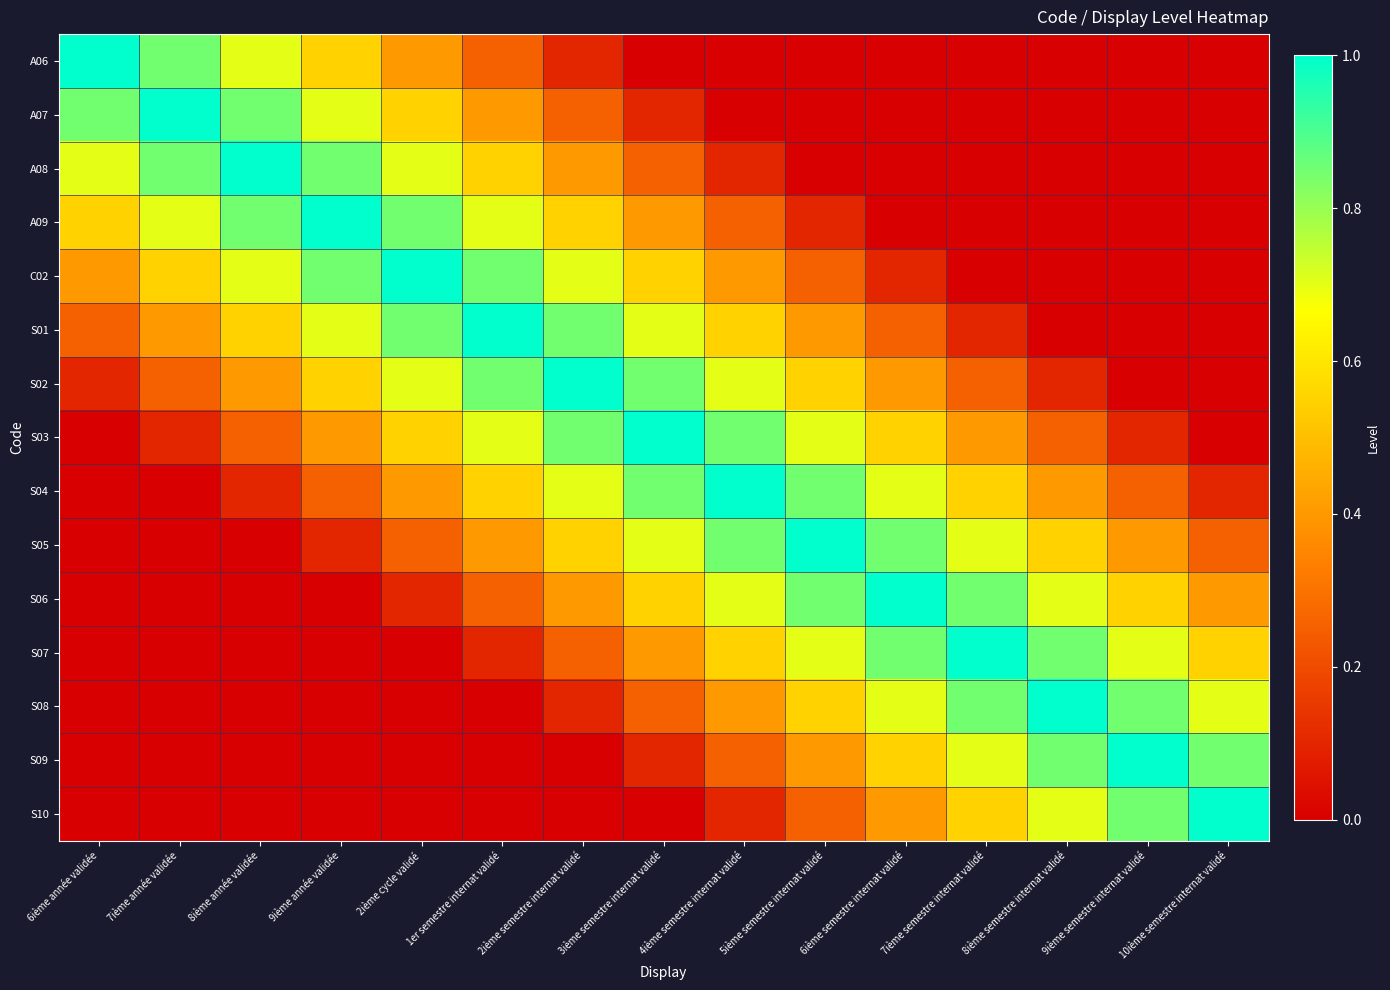

Reading left to right, extract all data points from this chart.

A06: 6ième année validée=1.0	7ième année validée=0.8	8ième année validée=0.7	9ième année validée=0.6	2ième cycle validé=0.4	1er semestre internat validé=0.2	2ième semestre internat validé=0.1	3ième semestre internat validé=0.0	4ième semestre internat validé=0.0	5ième semestre internat validé=0.0	6ième semestre internat validé=0.0	7ième semestre internat validé=0.0	8ième semestre internat validé=0.0	9ième semestre internat validé=0.0	10ième semestre internat validé=0.0
A07: 6ième année validée=0.8	7ième année validée=1.0	8ième année validée=0.8	9ième année validée=0.7	2ième cycle validé=0.6	1er semestre internat validé=0.4	2ième semestre internat validé=0.2	3ième semestre internat validé=0.1	4ième semestre internat validé=0.0	5ième semestre internat validé=0.0	6ième semestre internat validé=0.0	7ième semestre internat validé=0.0	8ième semestre internat validé=0.0	9ième semestre internat validé=0.0	10ième semestre internat validé=0.0
A08: 6ième année validée=0.7	7ième année validée=0.8	8ième année validée=1.0	9ième année validée=0.8	2ième cycle validé=0.7	1er semestre internat validé=0.6	2ième semestre internat validé=0.4	3ième semestre internat validé=0.2	4ième semestre internat validé=0.1	5ième semestre internat validé=0.0	6ième semestre internat validé=0.0	7ième semestre internat validé=0.0	8ième semestre internat validé=0.0	9ième semestre internat validé=0.0	10ième semestre internat validé=0.0
A09: 6ième année validée=0.6	7ième année validée=0.7	8ième année validée=0.8	9ième année validée=1.0	2ième cycle validé=0.8	1er semestre internat validé=0.7	2ième semestre internat validé=0.6	3ième semestre internat validé=0.4	4ième semestre internat validé=0.2	5ième semestre internat validé=0.1	6ième semestre internat validé=0.0	7ième semestre internat validé=0.0	8ième semestre internat validé=0.0	9ième semestre internat validé=0.0	10ième semestre internat validé=0.0
C02: 6ième année validée=0.4	7ième année validée=0.6	8ième année validée=0.7	9ième année validée=0.8	2ième cycle validé=1.0	1er semestre internat validé=0.8	2ième semestre internat validé=0.7	3ième semestre internat validé=0.6	4ième semestre internat validé=0.4	5ième semestre internat validé=0.2	6ième semestre internat validé=0.1	7ième semestre internat validé=0.0	8ième semestre internat validé=0.0	9ième semestre internat validé=0.0	10ième semestre internat validé=0.0
S01: 6ième année validée=0.2	7ième année validée=0.4	8ième année validée=0.6	9ième année validée=0.7	2ième cycle validé=0.8	1er semestre internat validé=1.0	2ième semestre internat validé=0.8	3ième semestre internat validé=0.7	4ième semestre internat validé=0.6	5ième semestre internat validé=0.4	6ième semestre internat validé=0.2	7ième semestre internat validé=0.1	8ième semestre internat validé=0.0	9ième semestre internat validé=0.0	10ième semestre internat validé=0.0
S02: 6ième année validée=0.1	7ième année validée=0.2	8ième année validée=0.4	9ième année validée=0.6	2ième cycle validé=0.7	1er semestre internat validé=0.8	2ième semestre internat validé=1.0	3ième semestre internat validé=0.8	4ième semestre internat validé=0.7	5ième semestre internat validé=0.6	6ième semestre internat validé=0.4	7ième semestre internat validé=0.2	8ième semestre internat validé=0.1	9ième semestre internat validé=0.0	10ième semestre internat validé=0.0
S03: 6ième année validée=0.0	7ième année validée=0.1	8ième année validée=0.2	9ième année validée=0.4	2ième cycle validé=0.6	1er semestre internat validé=0.7	2ième semestre internat validé=0.8	3ième semestre internat validé=1.0	4ième semestre internat validé=0.8	5ième semestre internat validé=0.7	6ième semestre internat validé=0.6	7ième semestre internat validé=0.4	8ième semestre internat validé=0.2	9ième semestre internat validé=0.1	10ième semestre internat validé=0.0
S04: 6ième année validée=0.0	7ième année validée=0.0	8ième année validée=0.1	9ième année validée=0.2	2ième cycle validé=0.4	1er semestre internat validé=0.6	2ième semestre internat validé=0.7	3ième semestre internat validé=0.8	4ième semestre internat validé=1.0	5ième semestre internat validé=0.8	6ième semestre internat validé=0.7	7ième semestre internat validé=0.6	8ième semestre internat validé=0.4	9ième semestre internat validé=0.2	10ième semestre internat validé=0.1
S05: 6ième année validée=0.0	7ième année validée=0.0	8ième année validée=0.0	9ième année validée=0.1	2ième cycle validé=0.2	1er semestre internat validé=0.4	2ième semestre internat validé=0.6	3ième semestre internat validé=0.7	4ième semestre internat validé=0.8	5ième semestre internat validé=1.0	6ième semestre internat validé=0.8	7ième semestre internat validé=0.7	8ième semestre internat validé=0.6	9ième semestre internat validé=0.4	10ième semestre internat validé=0.2
S06: 6ième année validée=0.0	7ième année validée=0.0	8ième année validée=0.0	9ième année validée=0.0	2ième cycle validé=0.1	1er semestre internat validé=0.2	2ième semestre internat validé=0.4	3ième semestre internat validé=0.6	4ième semestre internat validé=0.7	5ième semestre internat validé=0.8	6ième semestre internat validé=1.0	7ième semestre internat validé=0.8	8ième semestre internat validé=0.7	9ième semestre internat validé=0.6	10ième semestre internat validé=0.4
S07: 6ième année validée=0.0	7ième année validée=0.0	8ième année validée=0.0	9ième année validée=0.0	2ième cycle validé=0.0	1er semestre internat validé=0.1	2ième semestre internat validé=0.2	3ième semestre internat validé=0.4	4ième semestre internat validé=0.6	5ième semestre internat validé=0.7	6ième semestre internat validé=0.8	7ième semestre internat validé=1.0	8ième semestre internat validé=0.8	9ième semestre internat validé=0.7	10ième semestre internat validé=0.6
S08: 6ième année validée=0.0	7ième année validée=0.0	8ième année validée=0.0	9ième année validée=0.0	2ième cycle validé=0.0	1er semestre internat validé=0.0	2ième semestre internat validé=0.1	3ième semestre internat validé=0.2	4ième semestre internat validé=0.4	5ième semestre internat validé=0.6	6ième semestre internat validé=0.7	7ième semestre internat validé=0.8	8ième semestre internat validé=1.0	9ième semestre internat validé=0.8	10ième semestre internat validé=0.7
S09: 6ième année validée=0.0	7ième année validée=0.0	8ième année validée=0.0	9ième année validée=0.0	2ième cycle validé=0.0	1er semestre internat validé=0.0	2ième semestre internat validé=0.0	3ième semestre internat validé=0.1	4ième semestre internat validé=0.2	5ième semestre internat validé=0.4	6ième semestre internat validé=0.6	7ième semestre internat validé=0.7	8ième semestre internat validé=0.8	9ième semestre internat validé=1.0	10ième semestre internat validé=0.8
S10: 6ième année validée=0.0	7ième année validée=0.0	8ième année validée=0.0	9ième année validée=0.0	2ième cycle validé=0.0	1er semestre internat validé=0.0	2ième semestre internat validé=0.0	3ième semestre internat validé=0.0	4ième semestre internat validé=0.1	5ième semestre internat validé=0.2	6ième semestre internat validé=0.4	7ième semestre internat validé=0.6	8ième semestre internat validé=0.7	9ième semestre internat validé=0.8	10ième semestre internat validé=1.0